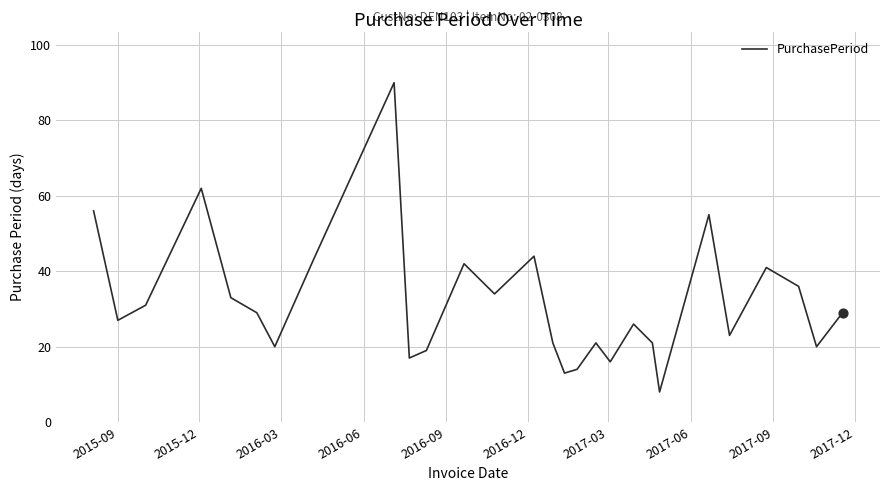

What is the smallest value displayed?

8